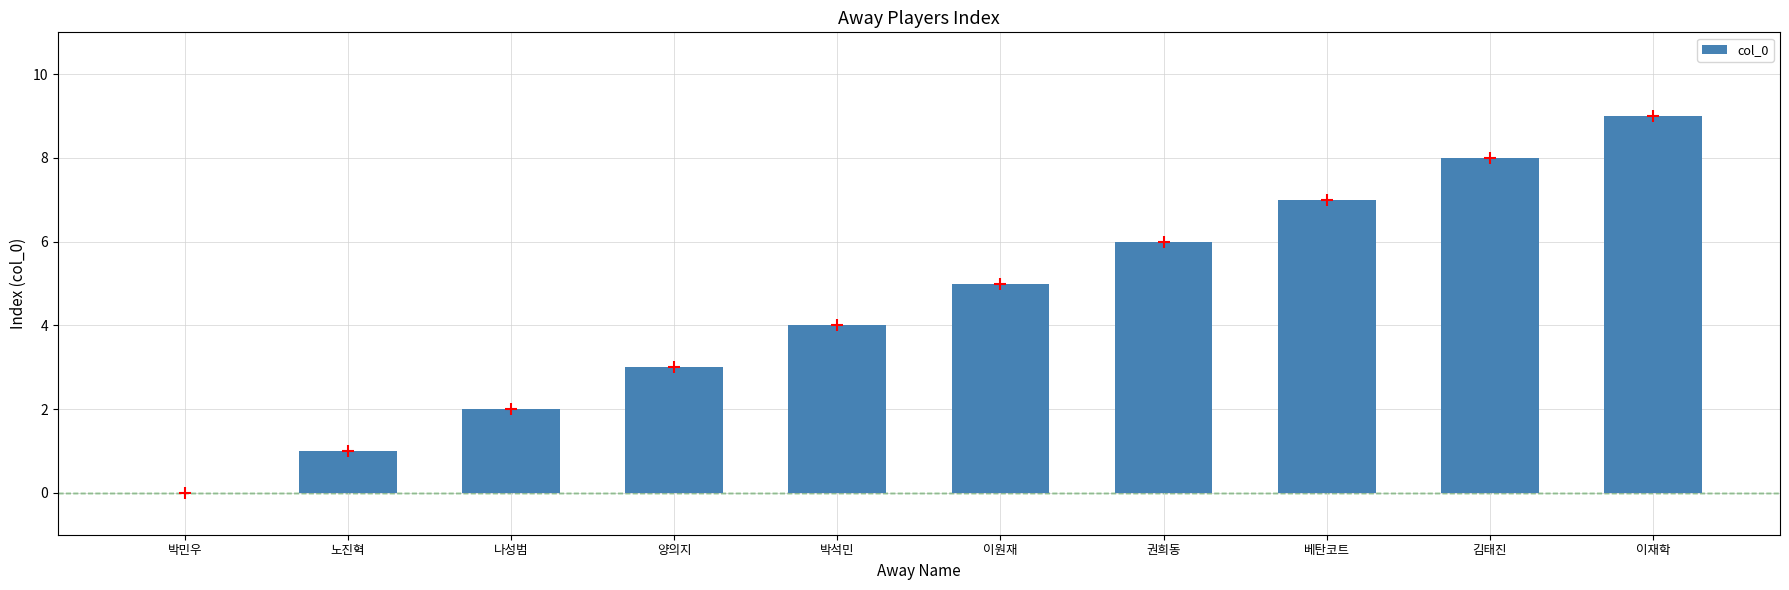

What is the ratio of the value at 박석민 to the value at 노진혁?

4.0